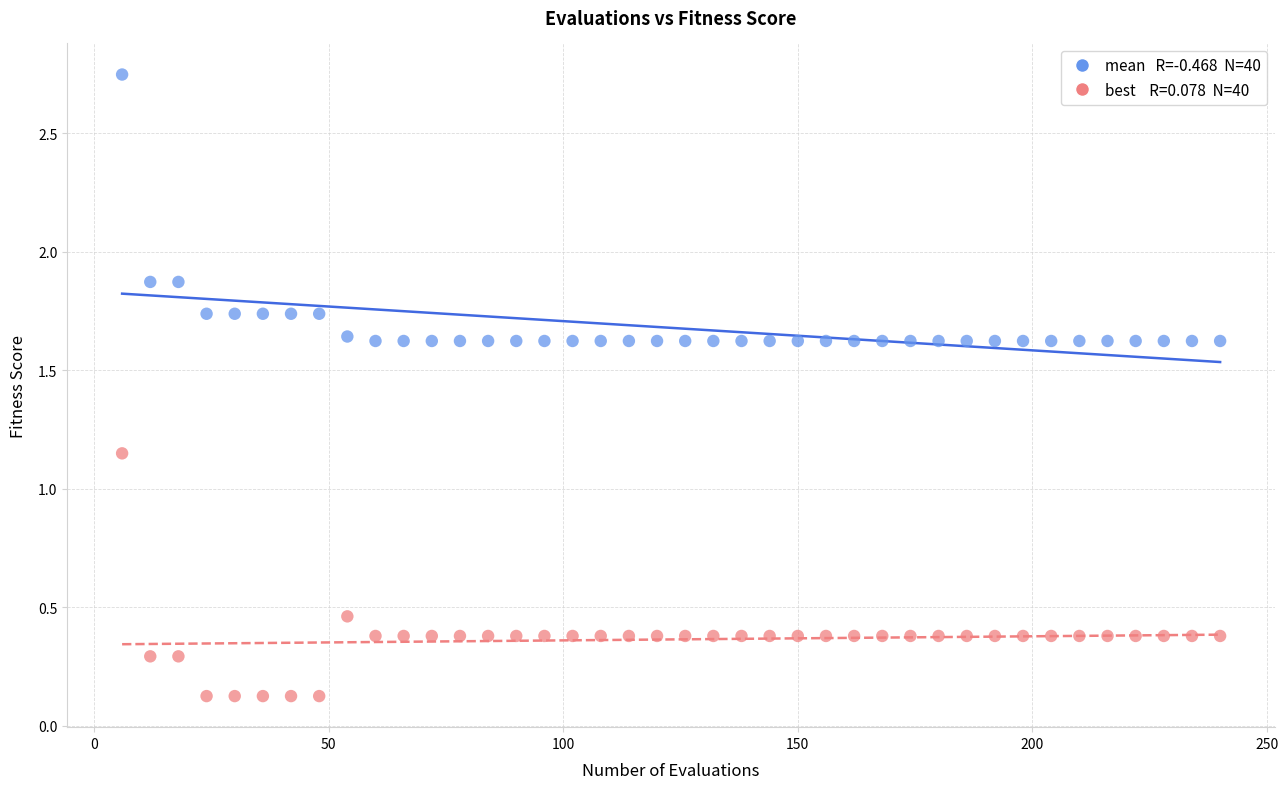

Across all data points, what is the range of Y values (max minus min)?

2.6